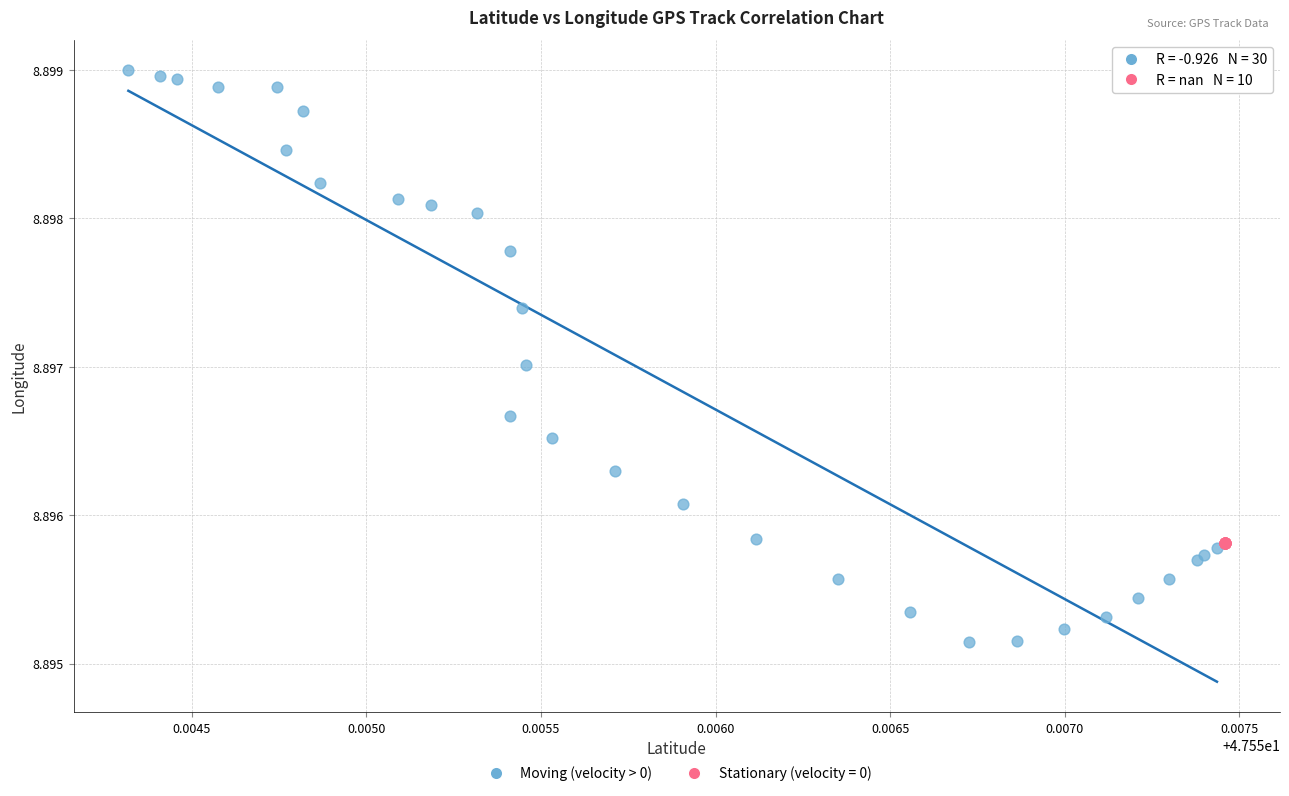

Which series contains the highest Y value?

Moving (velocity > 0)